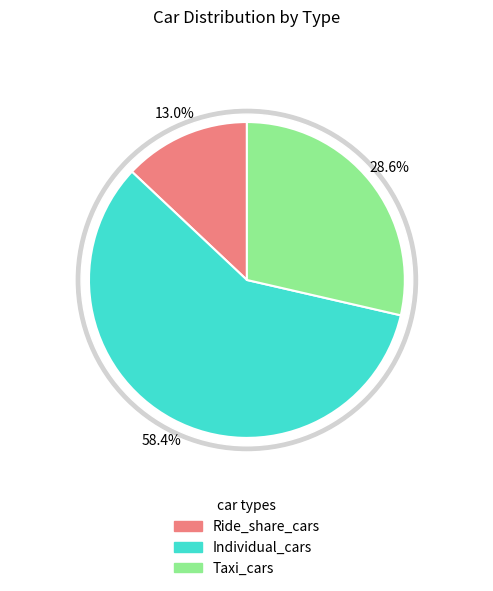

Is there a majority slice in this chart?

Yes